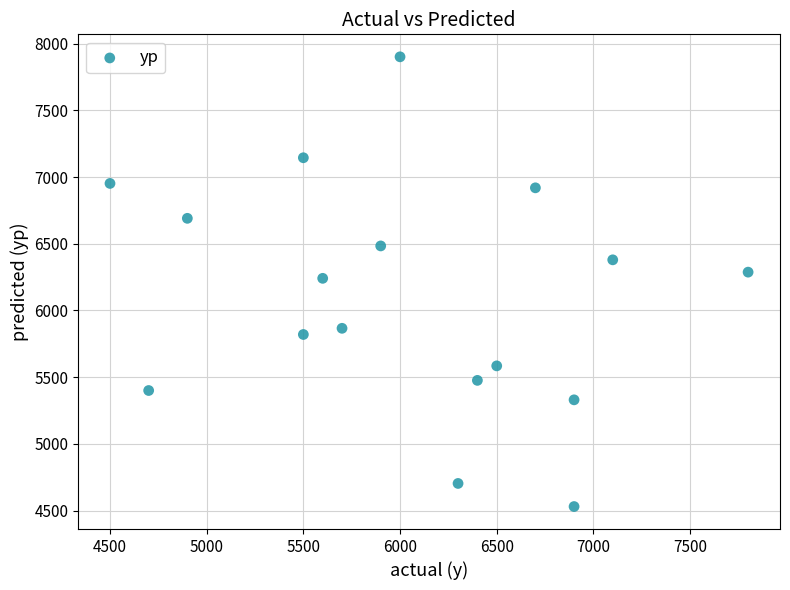

What is the range of Y values (max minus min)?

3370.8